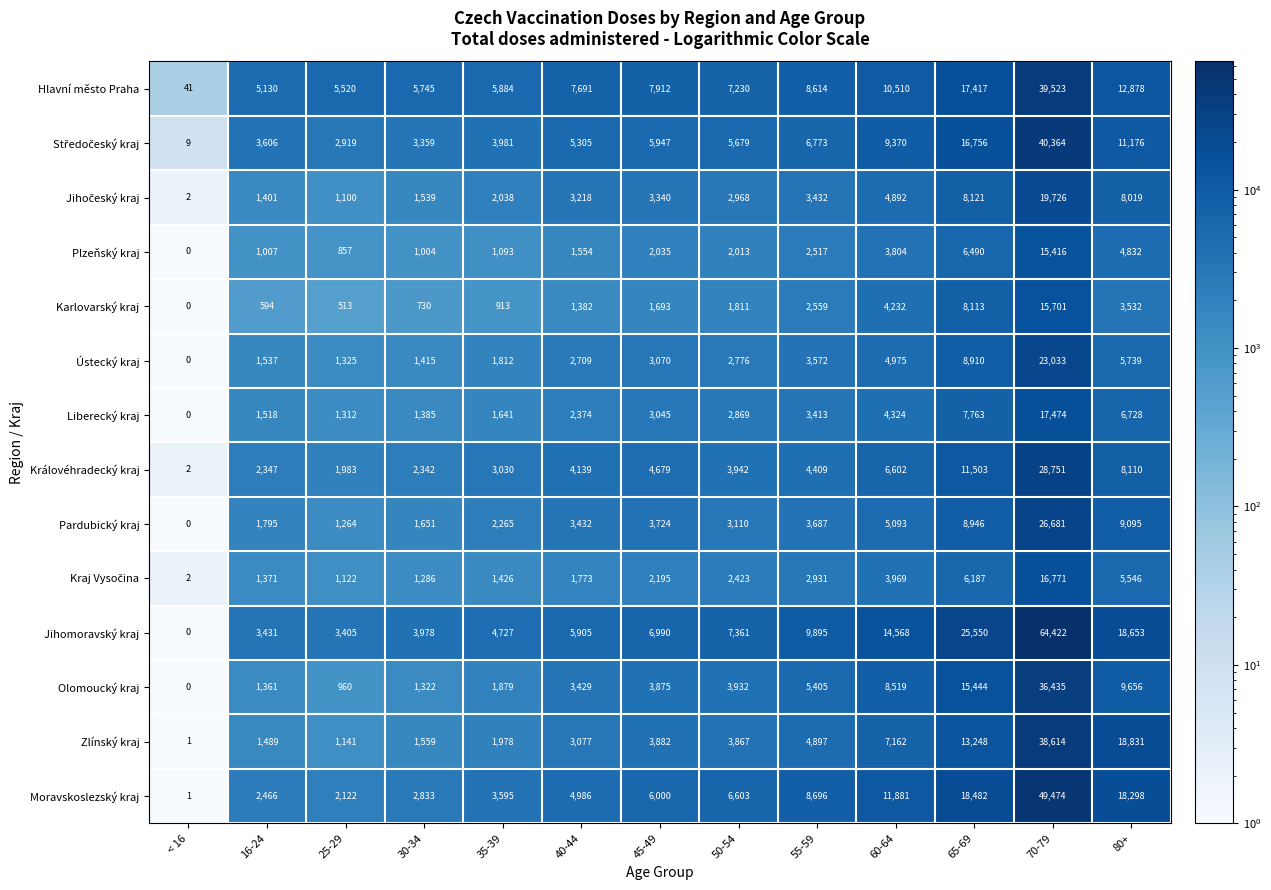

Which series changed the most between 40-44 and 50-54?

Moravskoslezský kraj